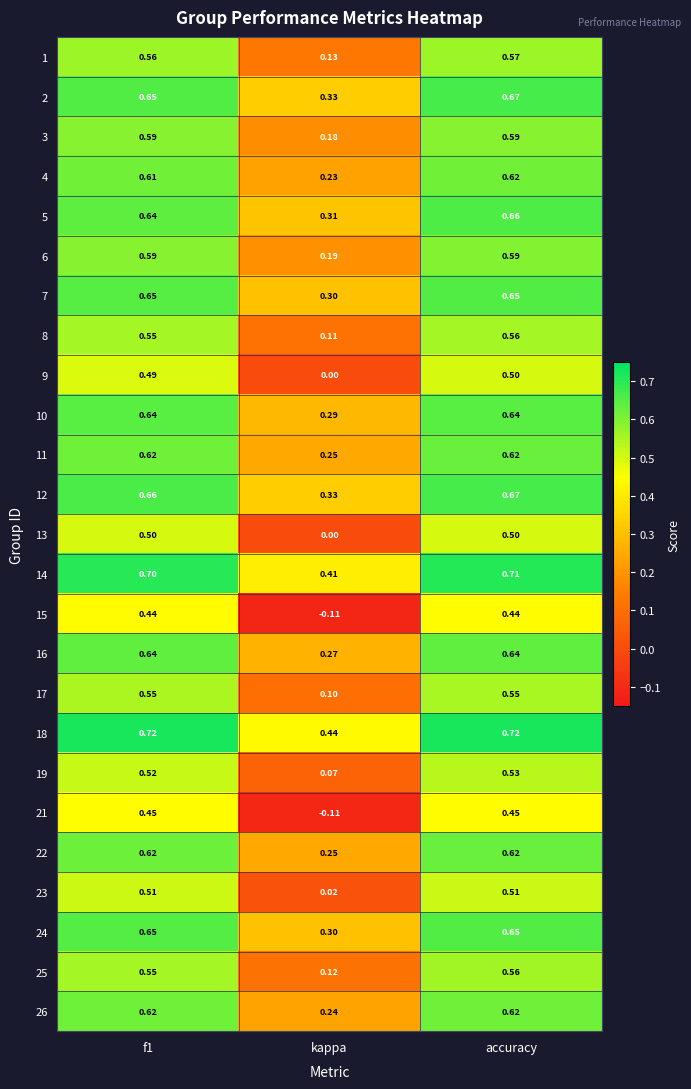

Which label corresponds to the smallest value in the chart?

kappa